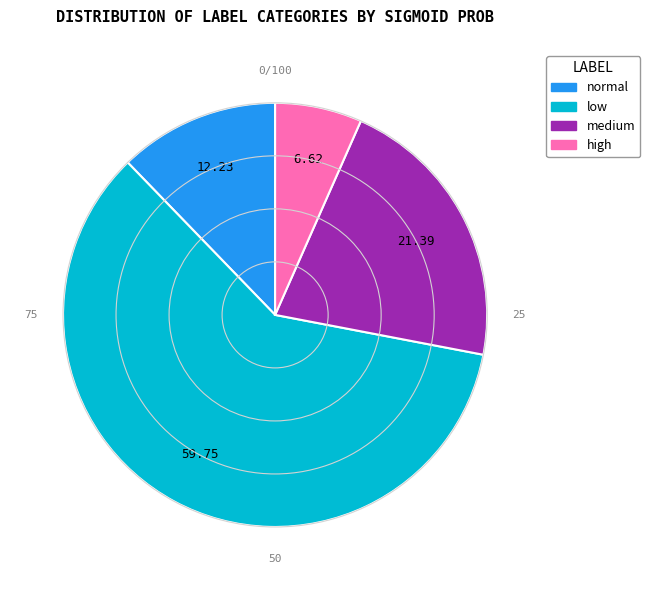

Does medium represent more than half of the total?

No